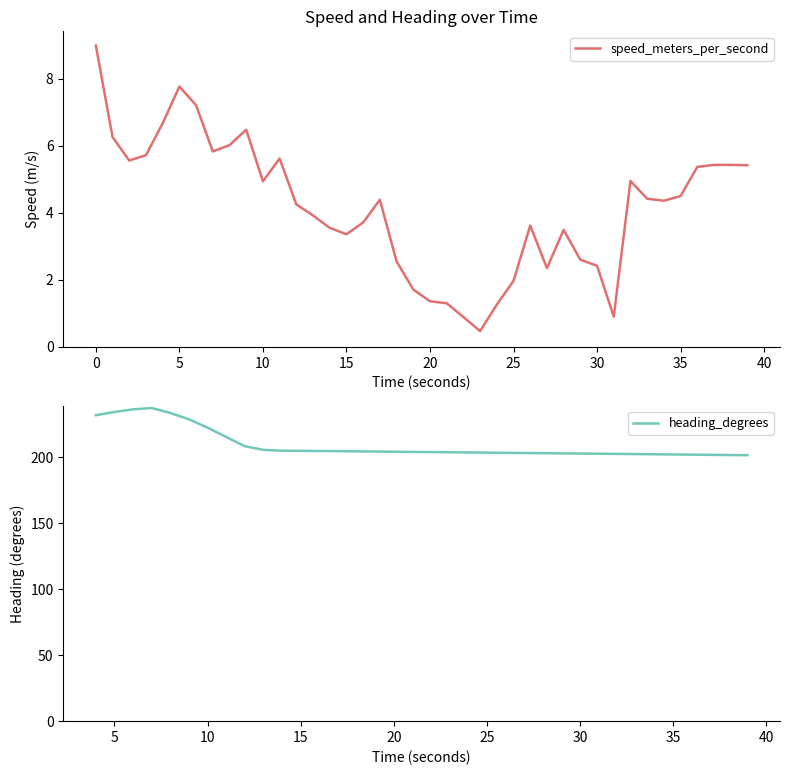

What is the maximum value for speed_meters_per_second?

9.0